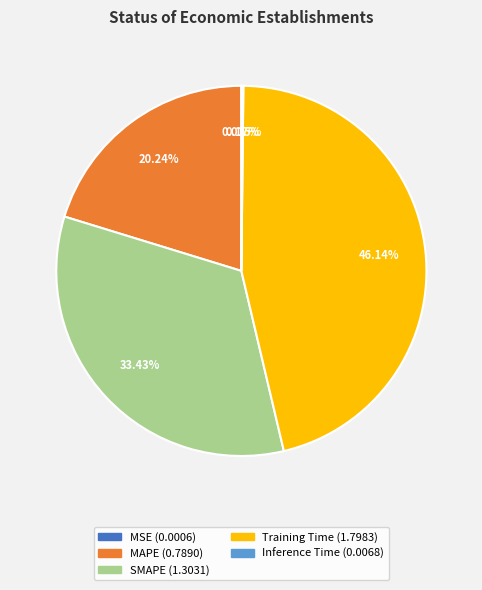

What percentage do Training Time and SMAPE together represent?

79.6%